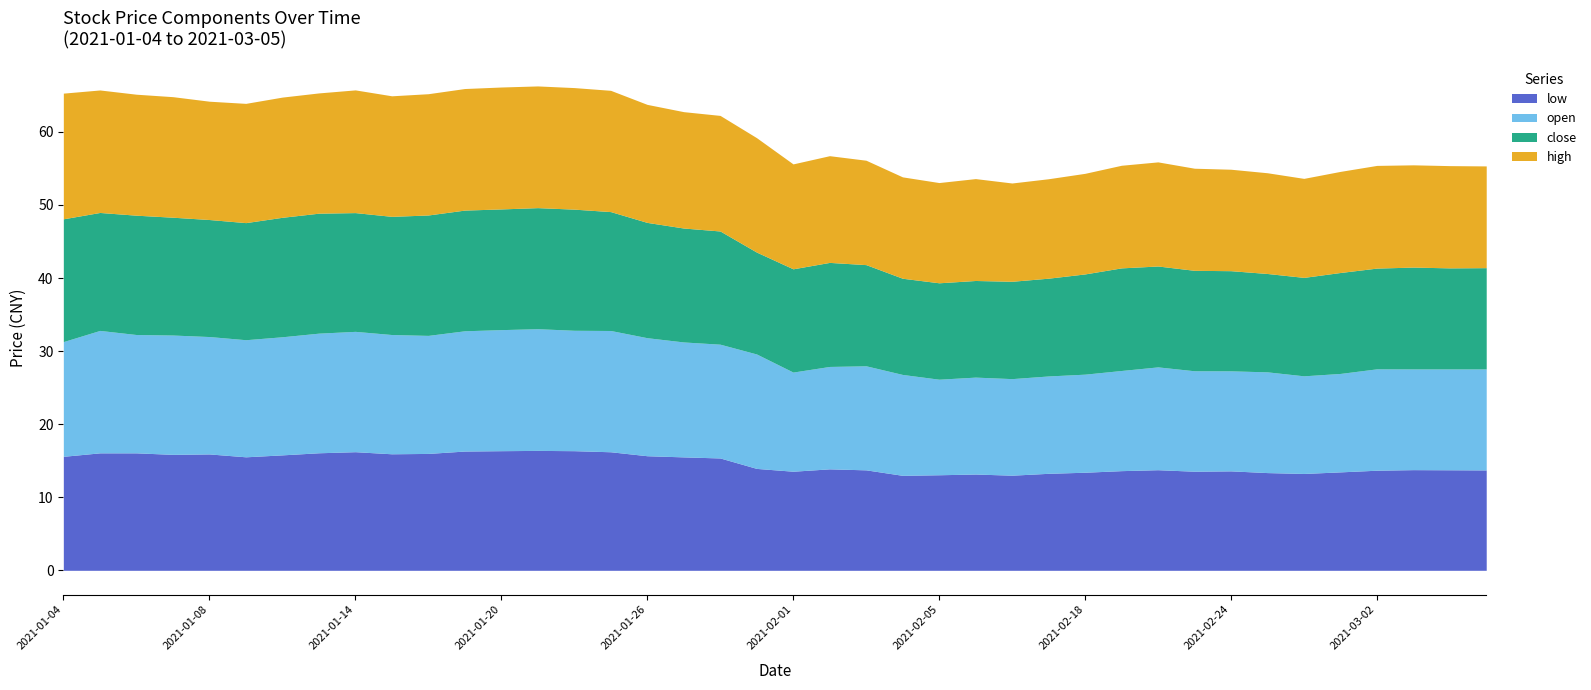

What is the label of the 22nd point from the right?

2021-01-28